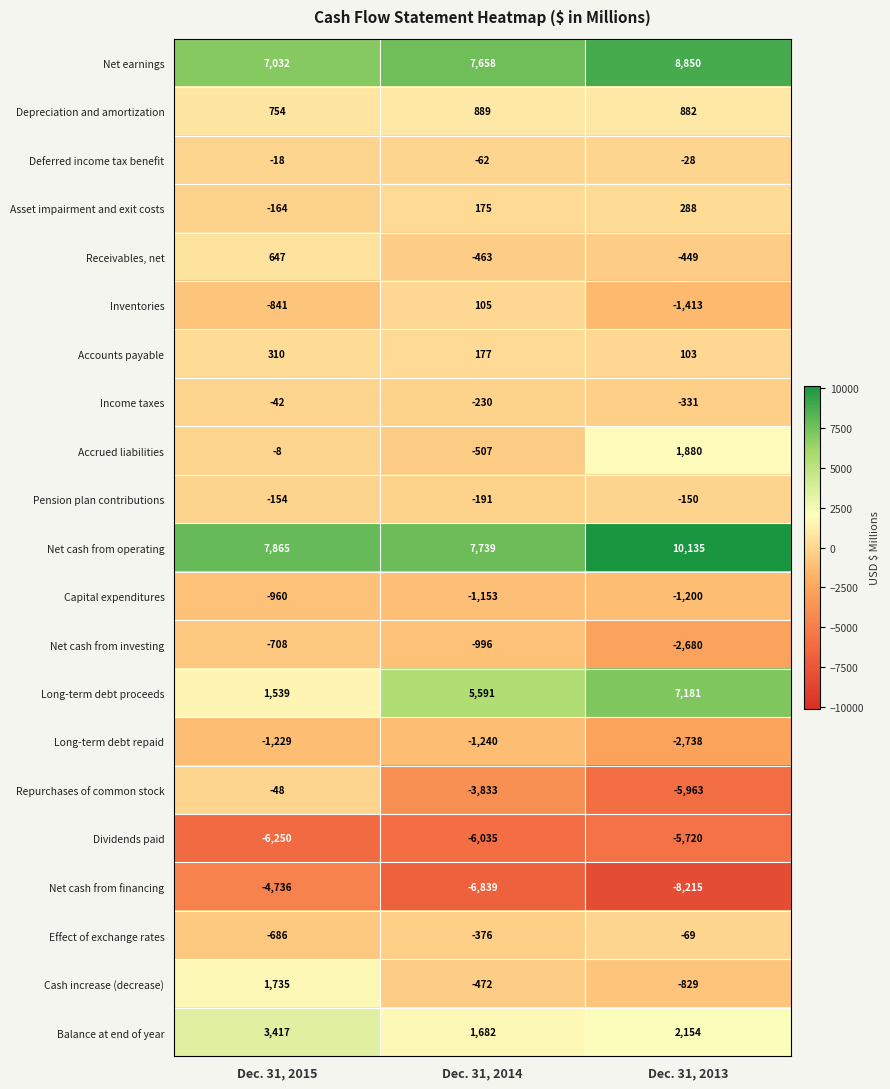

Which series has the largest range (max minus min)?

Repurchases of common stock